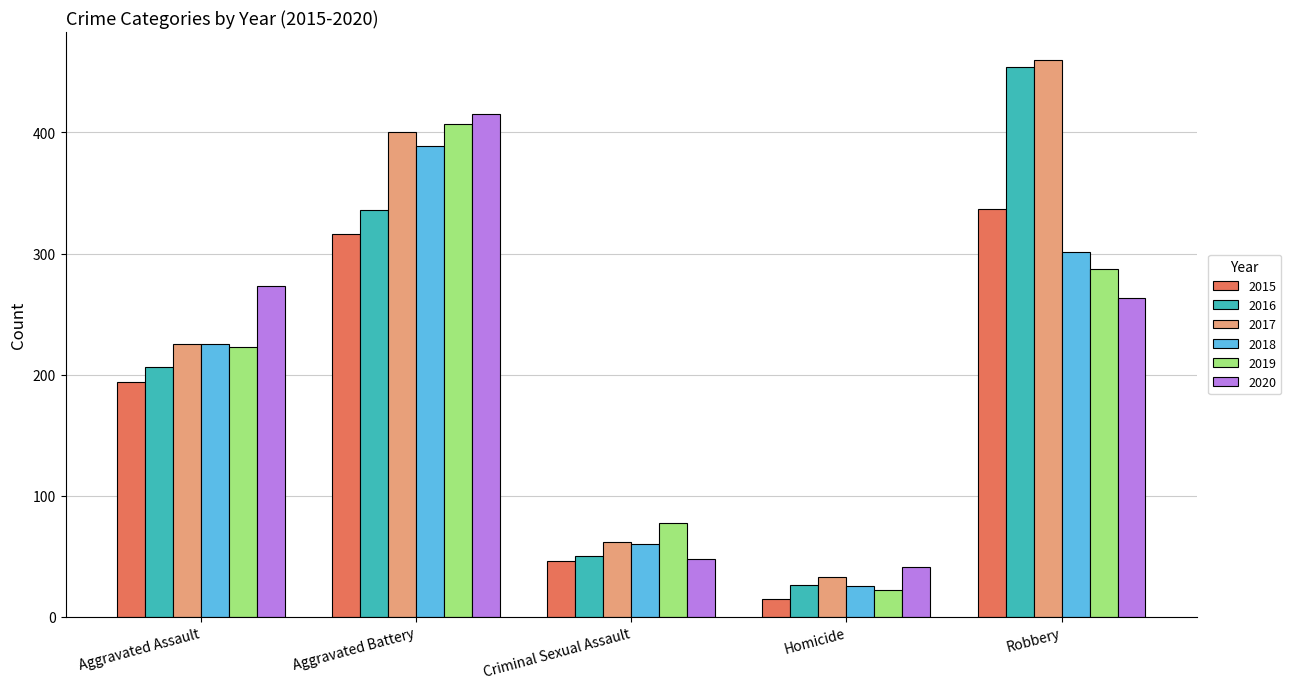

List the labels in order of 2019 value, largest first.

Aggravated Battery, Robbery, Aggravated Assault, Criminal Sexual Assault, Homicide